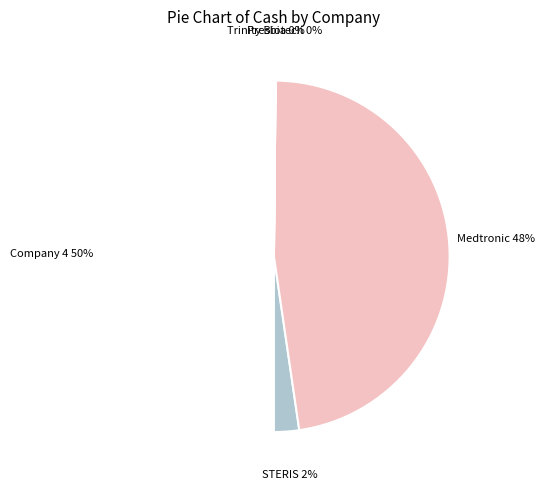

Rank the categories by value from lowest to highest.

Presbia PLC (OTCPK:LENS.F), Trinity Biotech plc (NasdaqGS:TRIB), STERIS plc (NYSE:STE), Medtronic plc (NYSE:MDT), 4